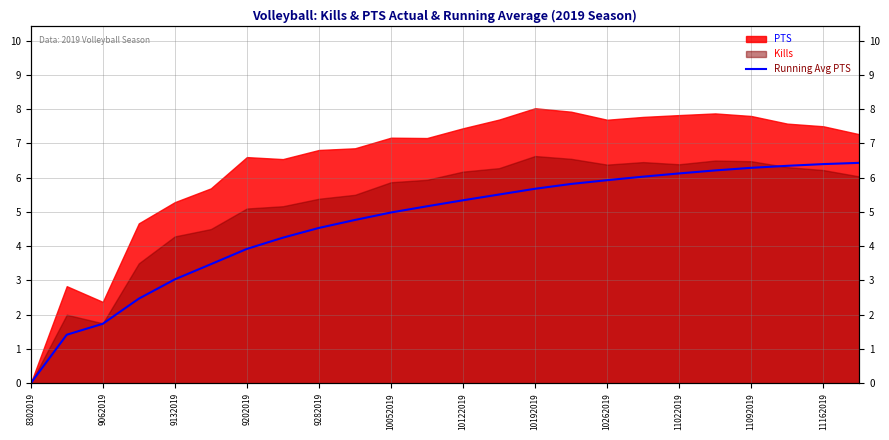

What is the change in value from 10192019 to 10262019?

+0.3